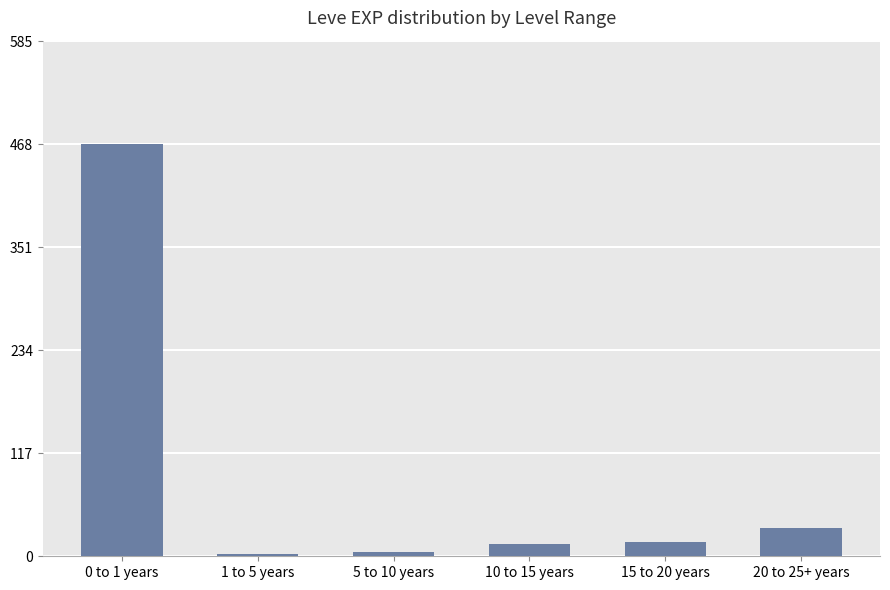

How many data points does each series have?

6